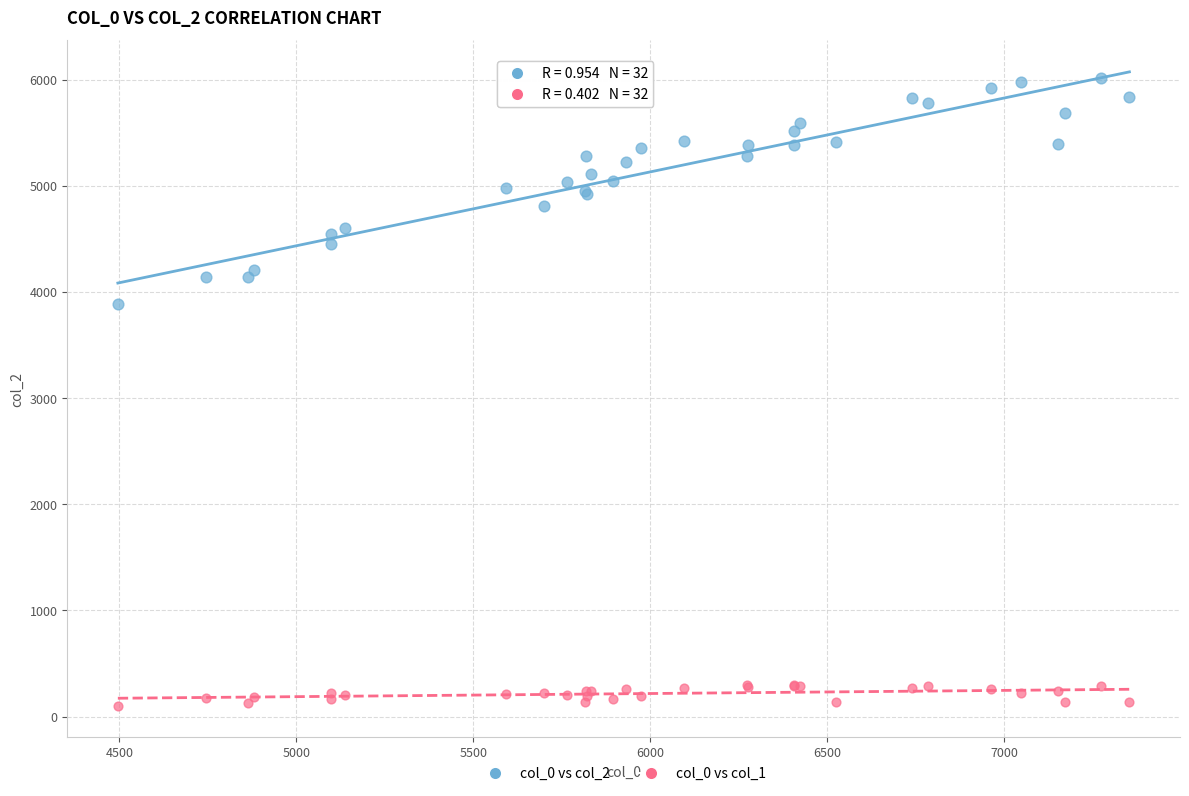

Which series contains the lowest Y value?

col_0 vs col_1